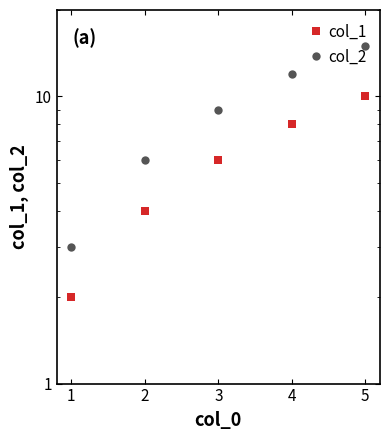

True or false: col_1 and col_2 intersect in this chart.

False